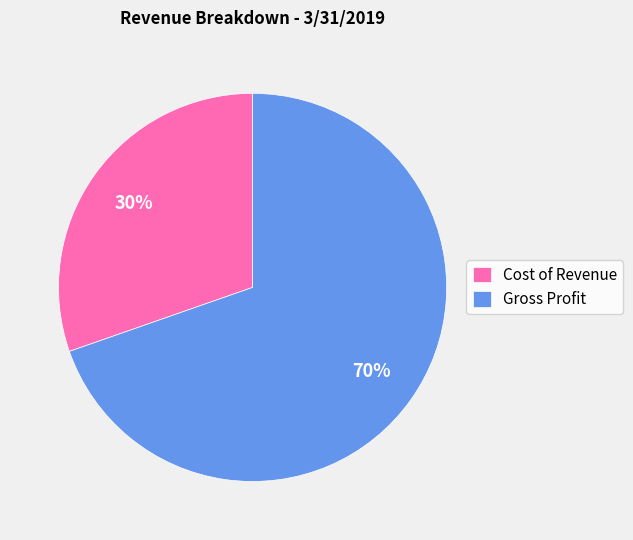

Do Cost of Revenue and Gross Profit together represent more than half of the pie?

Yes